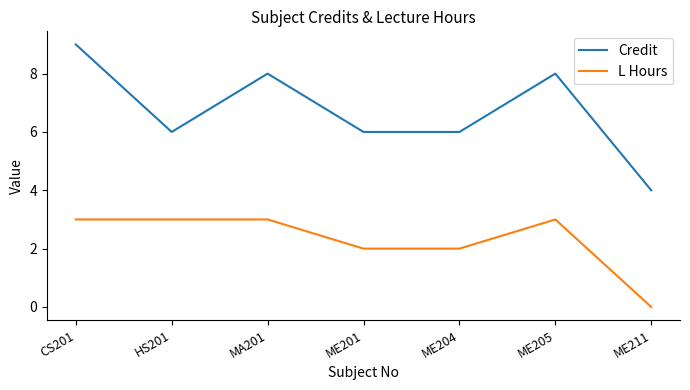

The Credit series shows 1 at ME204. True or false?

False